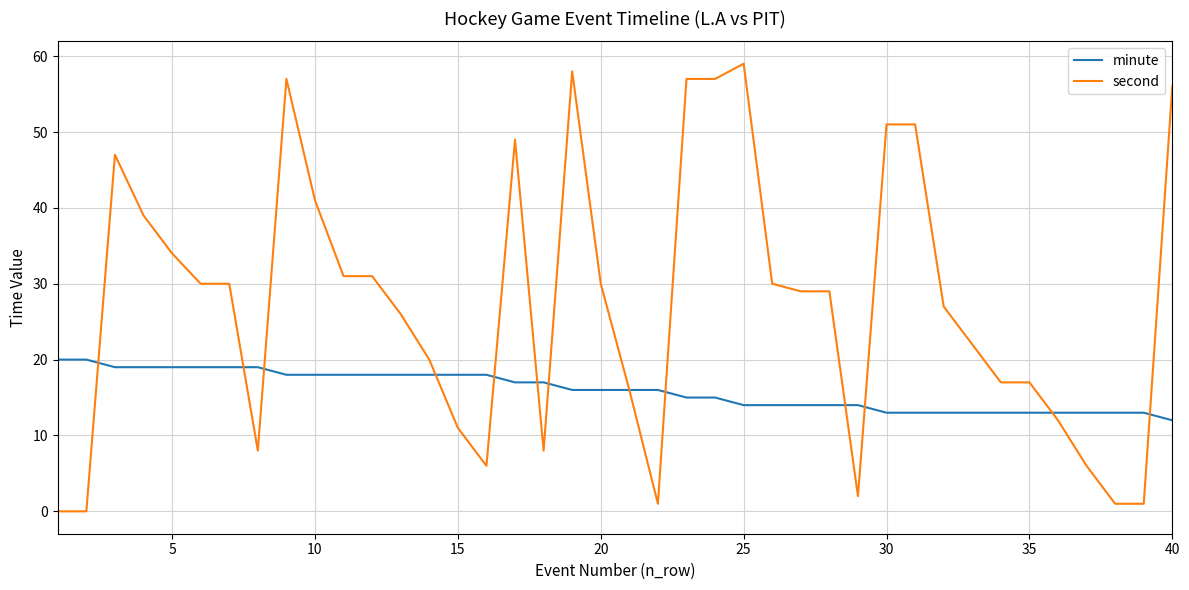

What are all the series names shown in the legend?

minute, second